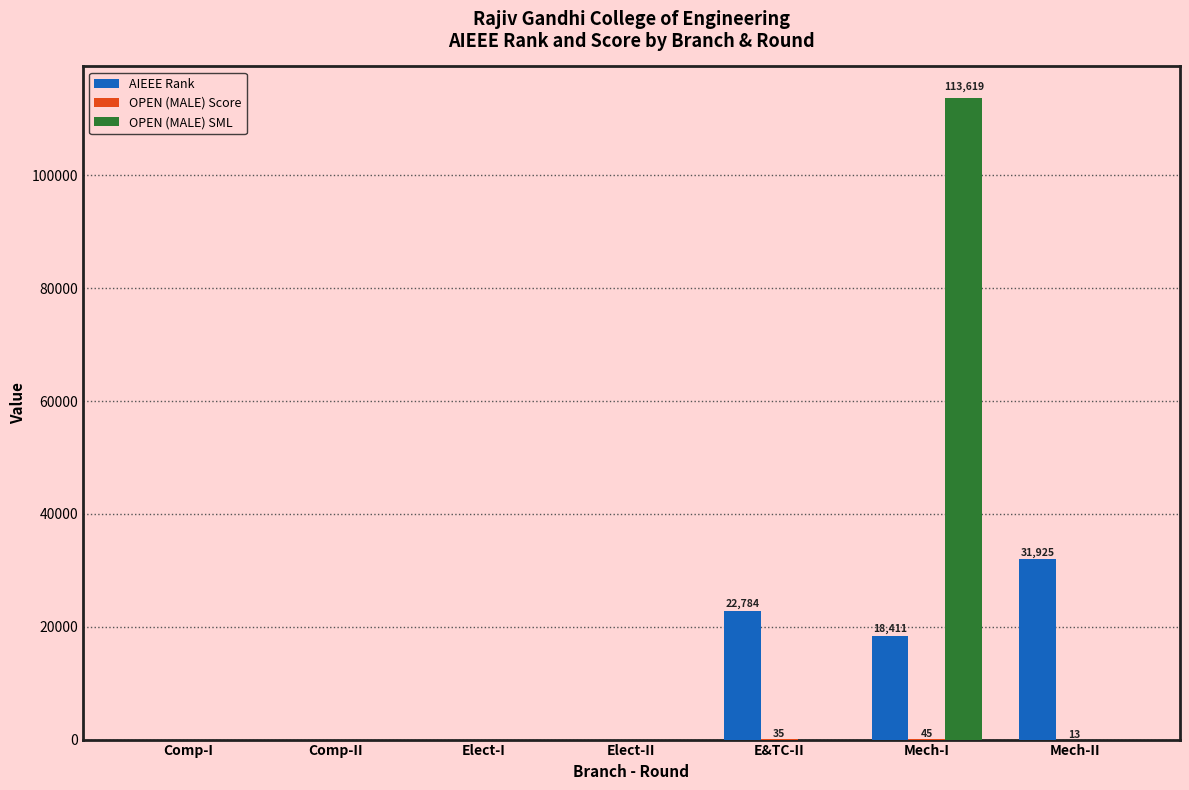

Is it true that AIEEE Rank equals -9960 at Elect-I?

False